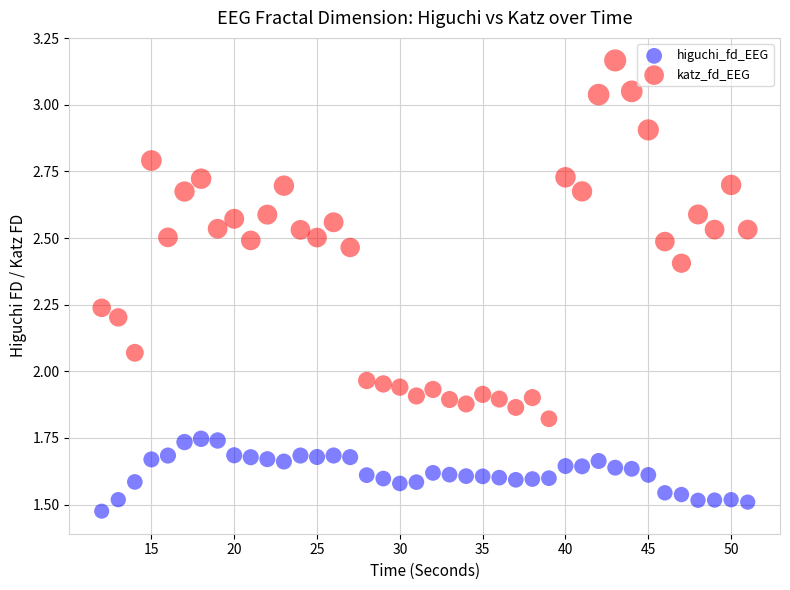

Which series contains the highest Y value?

katz_fd_EEG